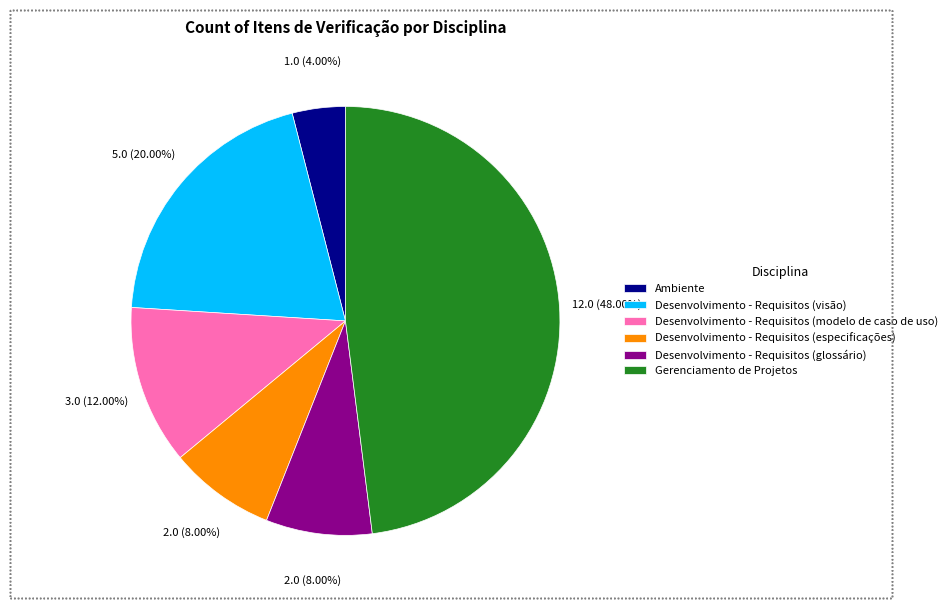

Does Desenvolvimento - Requisitos (visão) account for over 50% of the chart?

No